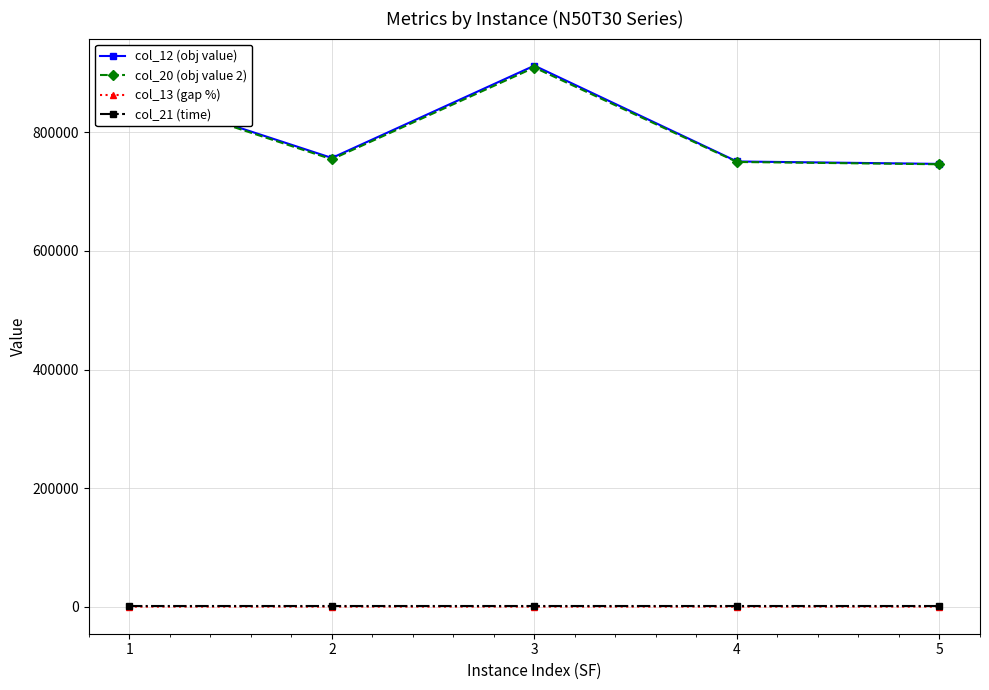

What is the minimum value shown in the chart?

39.8